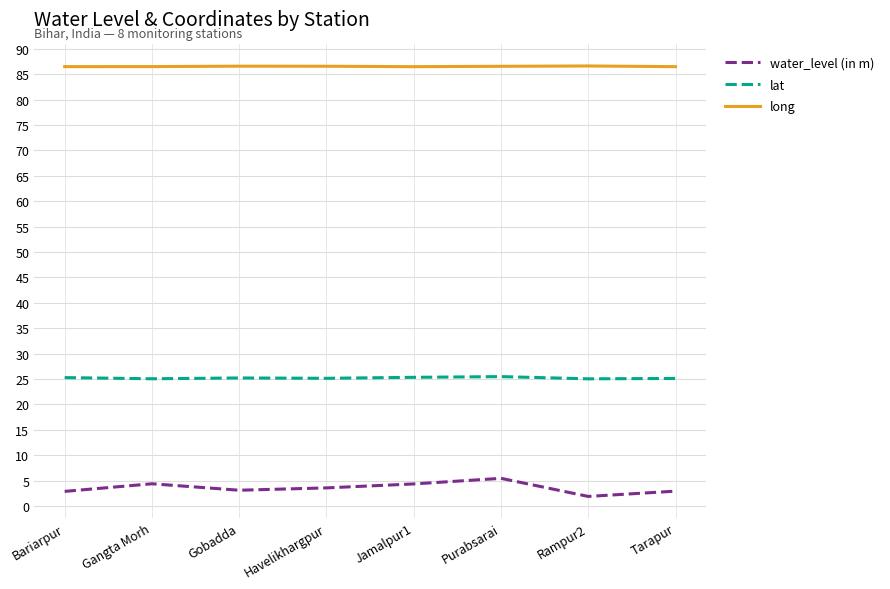

What is the sum of the water_level (in m) values at Bariarpur and Havelikhargpur?

6.4